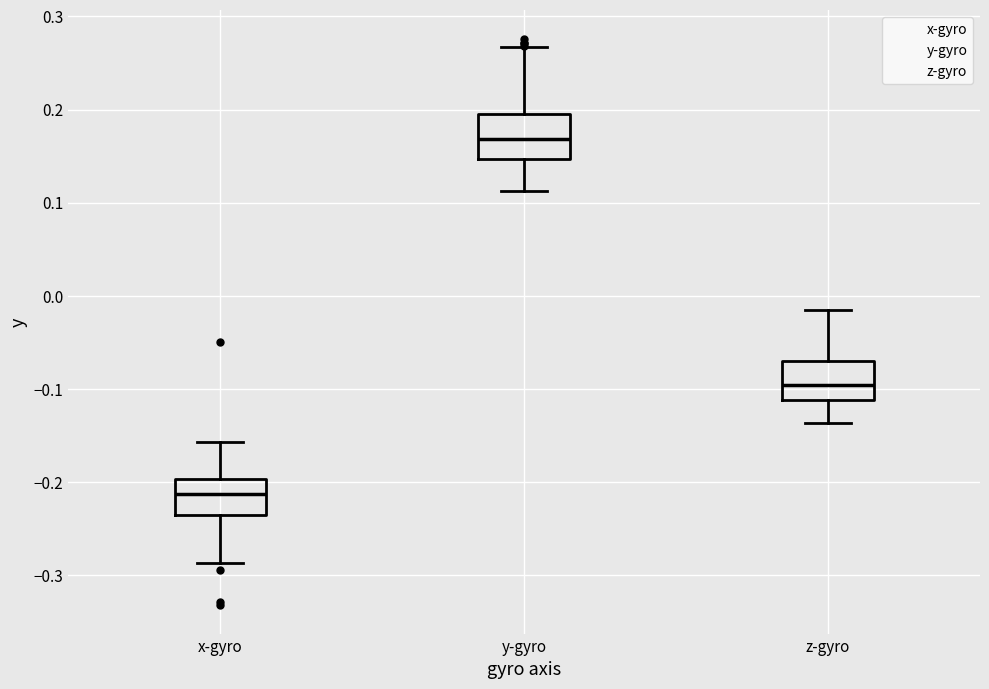

Where does the median line of the box for y-gyro sit on the y-axis? The values are not printed on the chart, so give them approximately, as read against the axis.

0.17